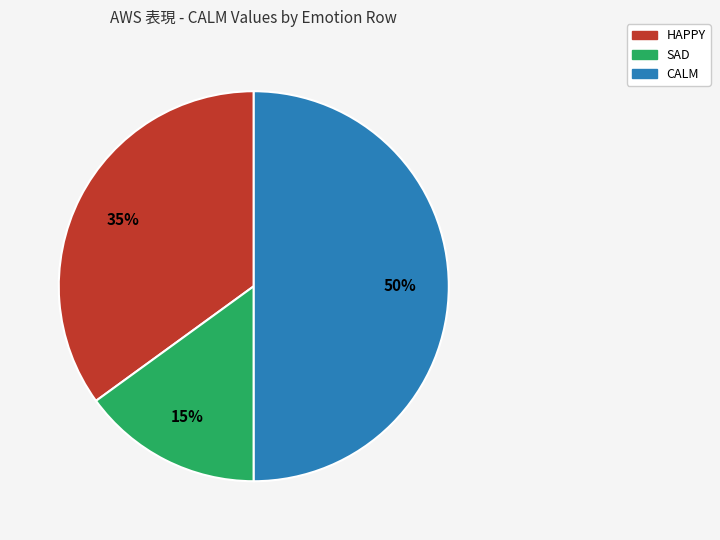

Rank the categories by value from lowest to highest.

SAD, HAPPY, CALM